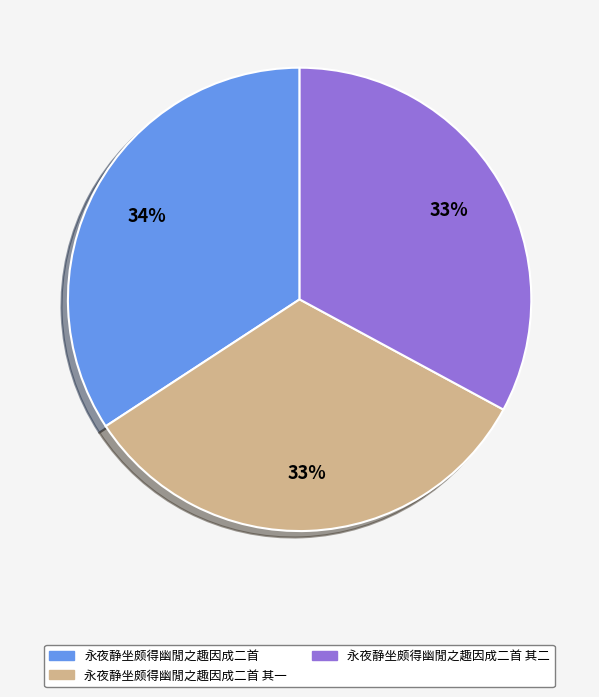

Does 永夜静坐颇得幽閒之趣因成二首 其二 represent more than half of the total?

No